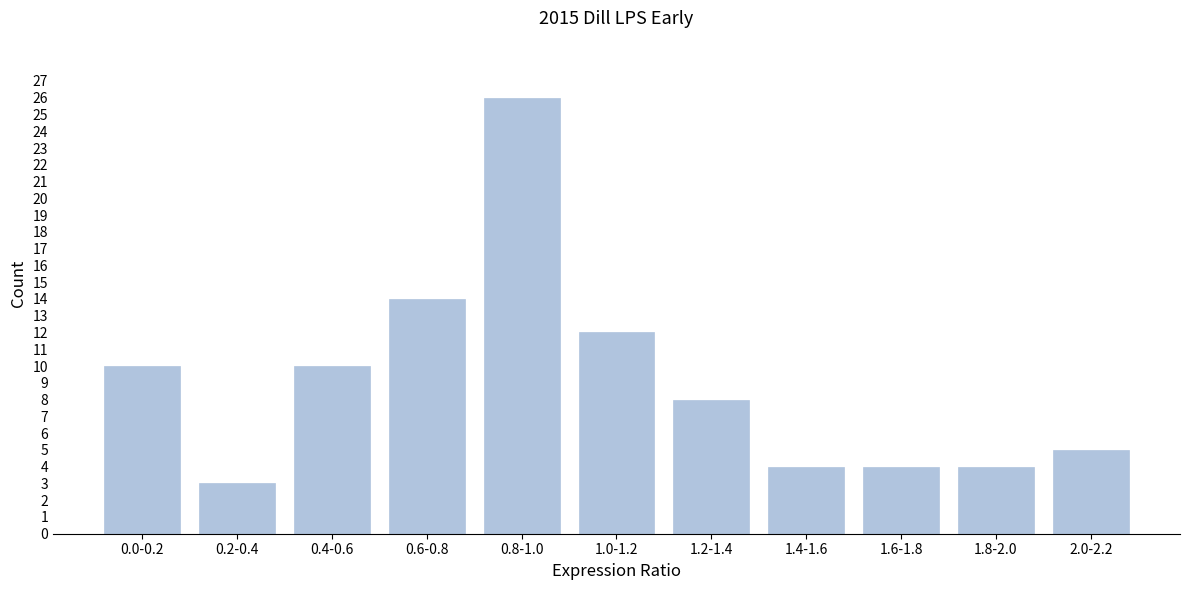

Reading left to right, extract all data points from this chart.

10	3	10	14	26	12	8	4	4	4	5